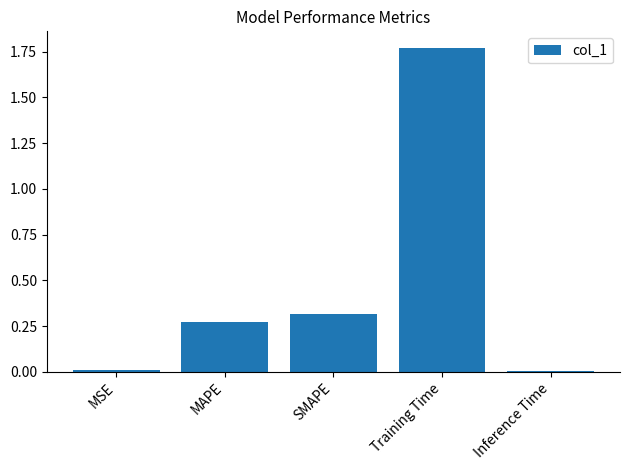

Which label corresponds to the largest value in the chart?

Training Time